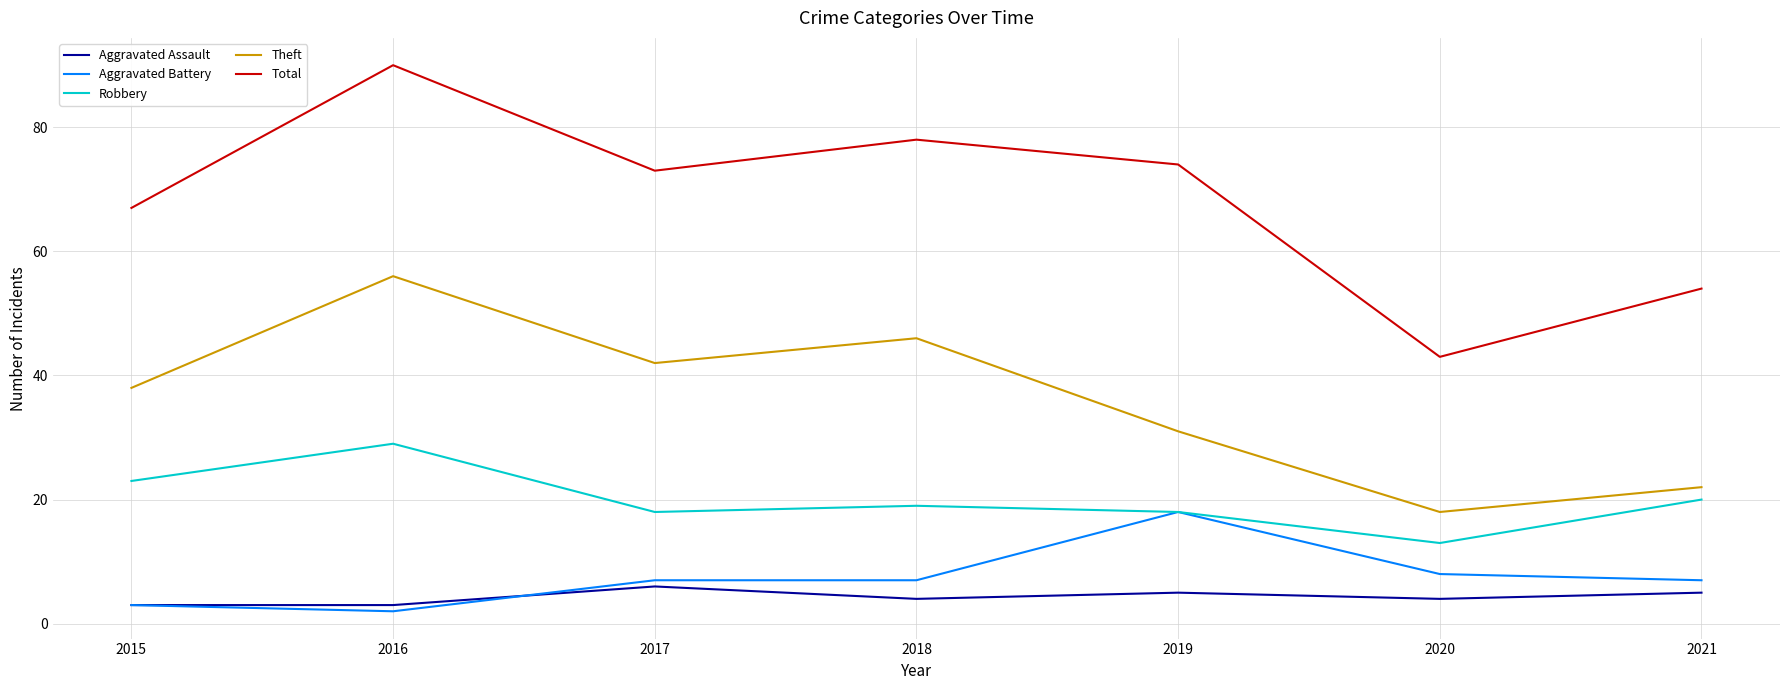

True or false: Theft and Aggravated Battery intersect in this chart.

False